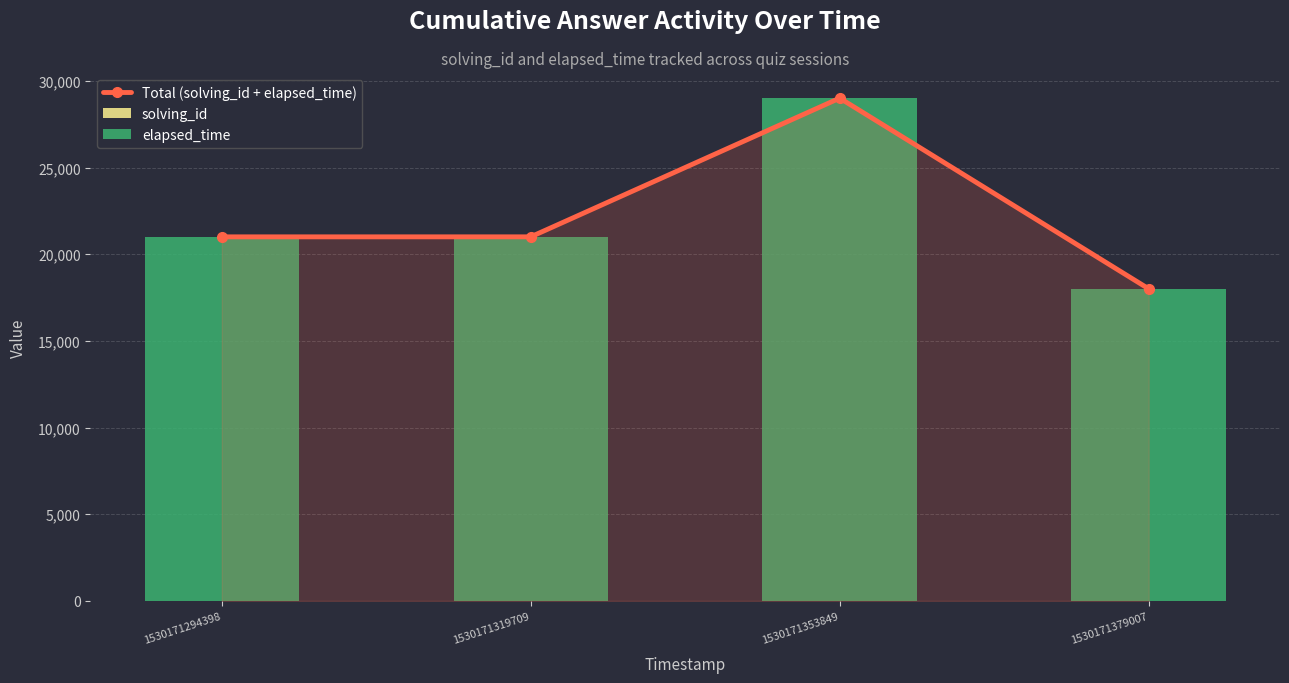

At which label is solving_id closest to 2?

1530171319709